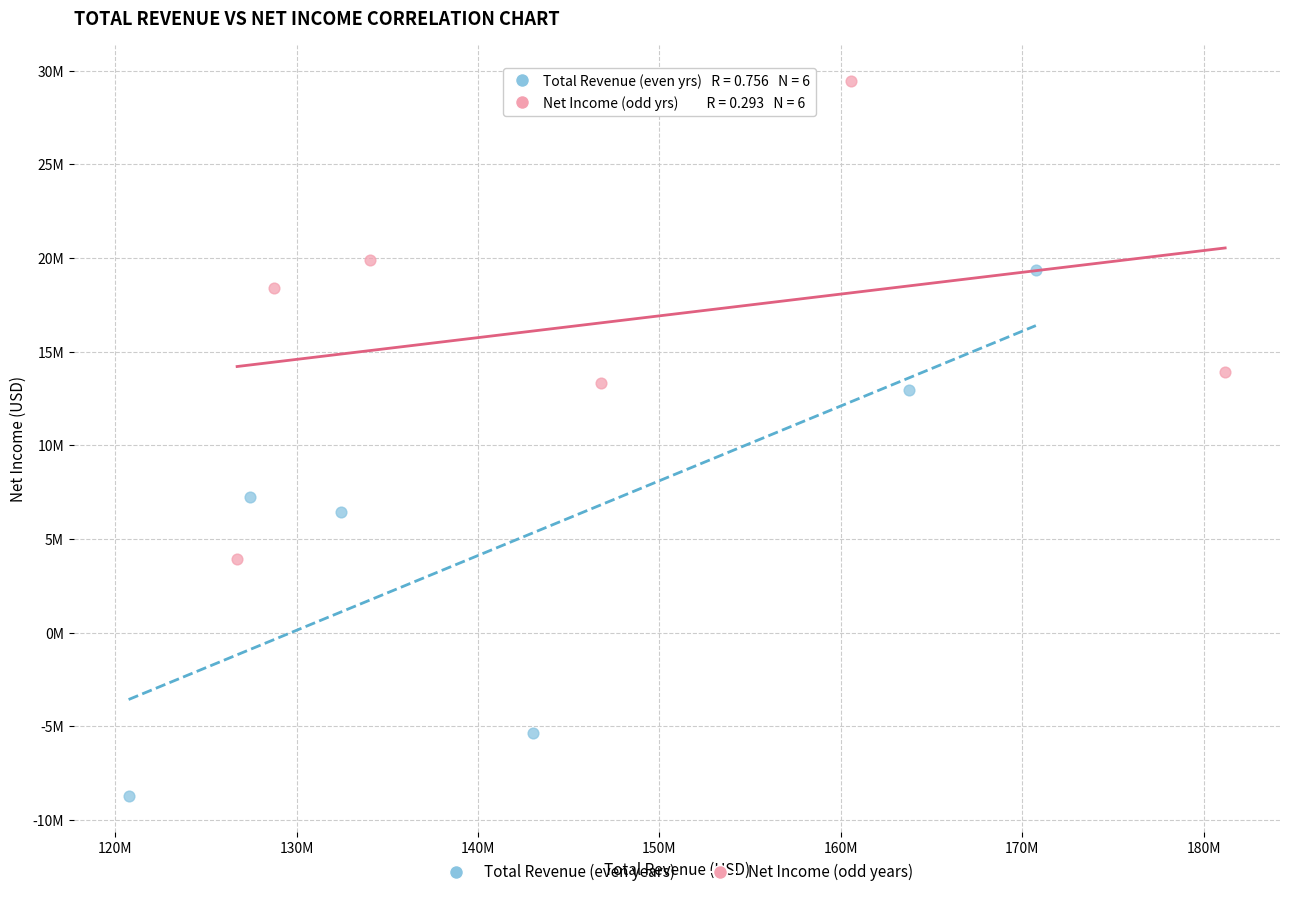

Which series contains the highest Y value?

Net Income (odd years)